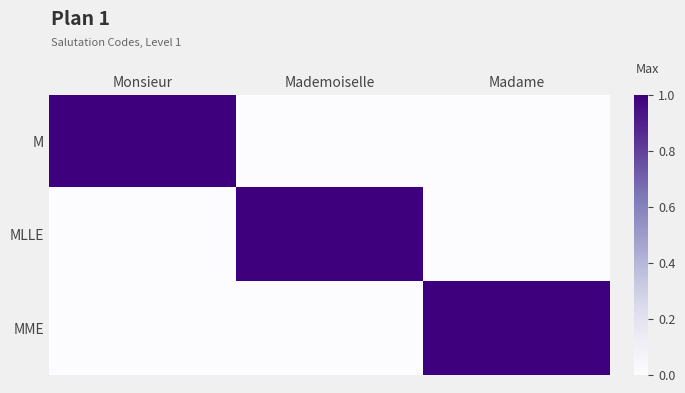

Reading left to right, extract all data points from this chart.

M: Monsieur=1	Mademoiselle=0	Madame=0
MLLE: Monsieur=0	Mademoiselle=1	Madame=0
MME: Monsieur=0	Mademoiselle=0	Madame=1